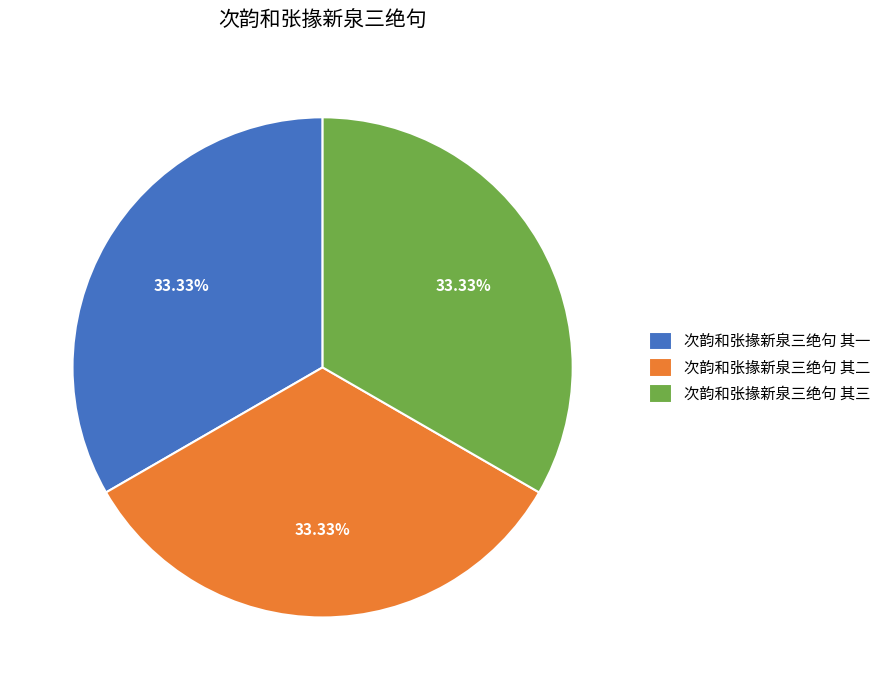

Approximately how many times larger is the value at 次韵和张掾新泉三绝句 其一 compared to 次韵和张掾新泉三绝句 其三?

1.0